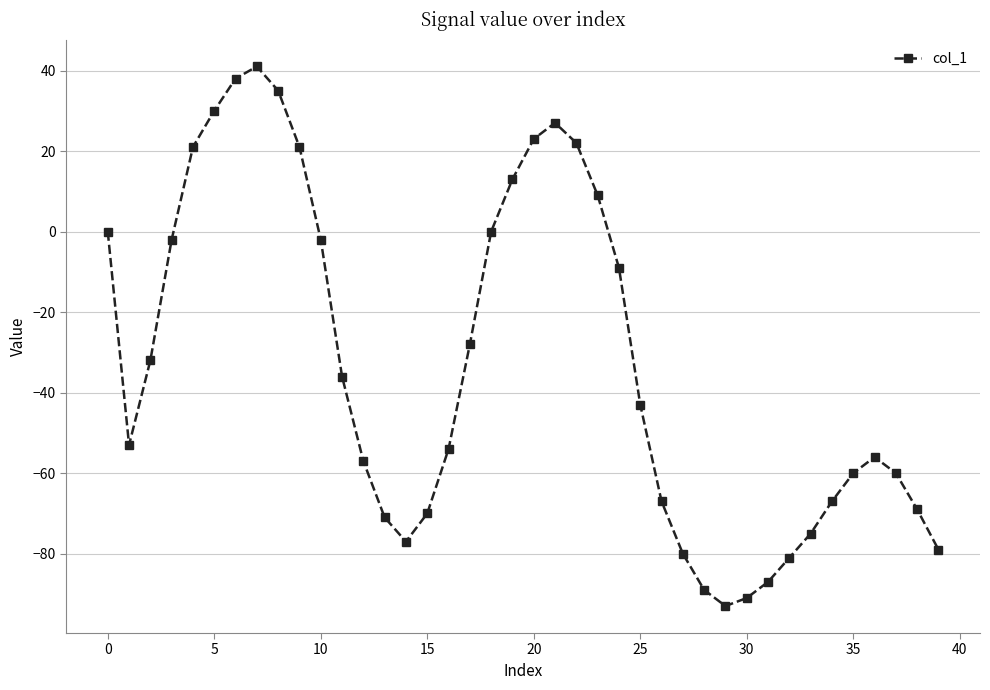

How many points are lower than both their immediate neighbors (excluding endpoints)?

3